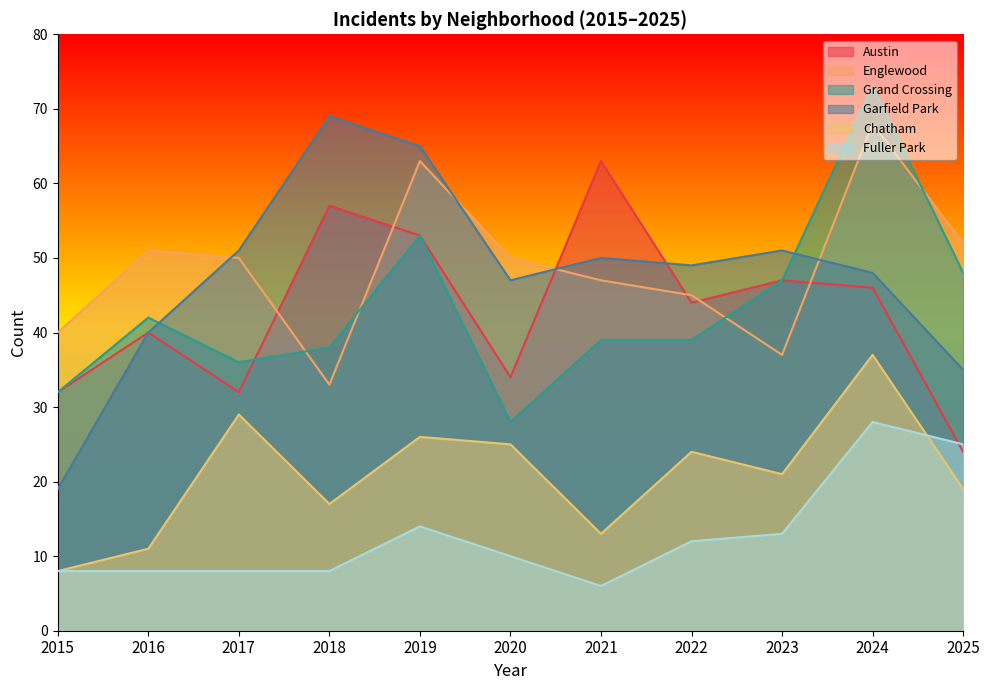

Which series has the largest total across all categories?

Englewood